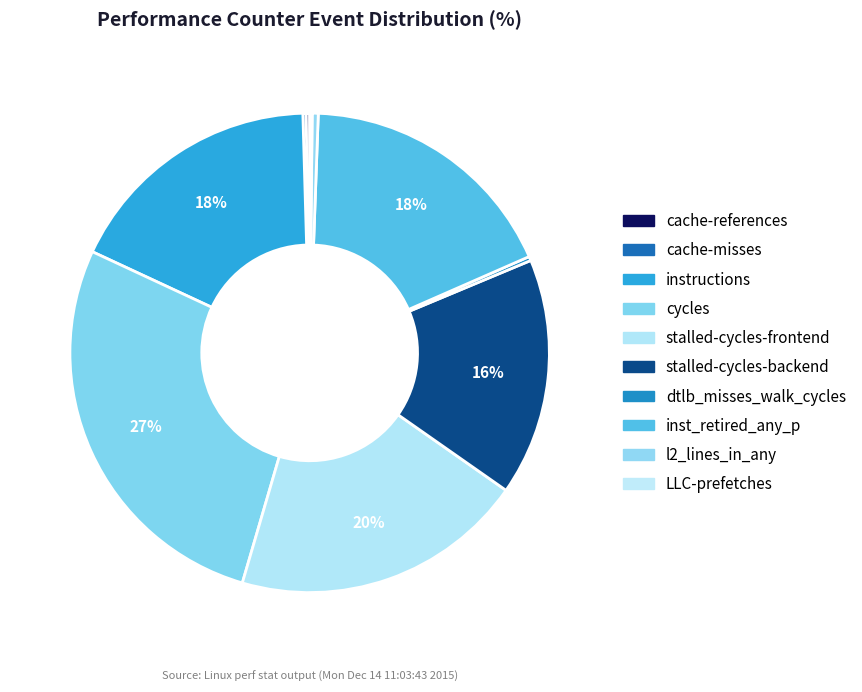

What percentage is NOT represented by inst_retired_any_p?

82.2%